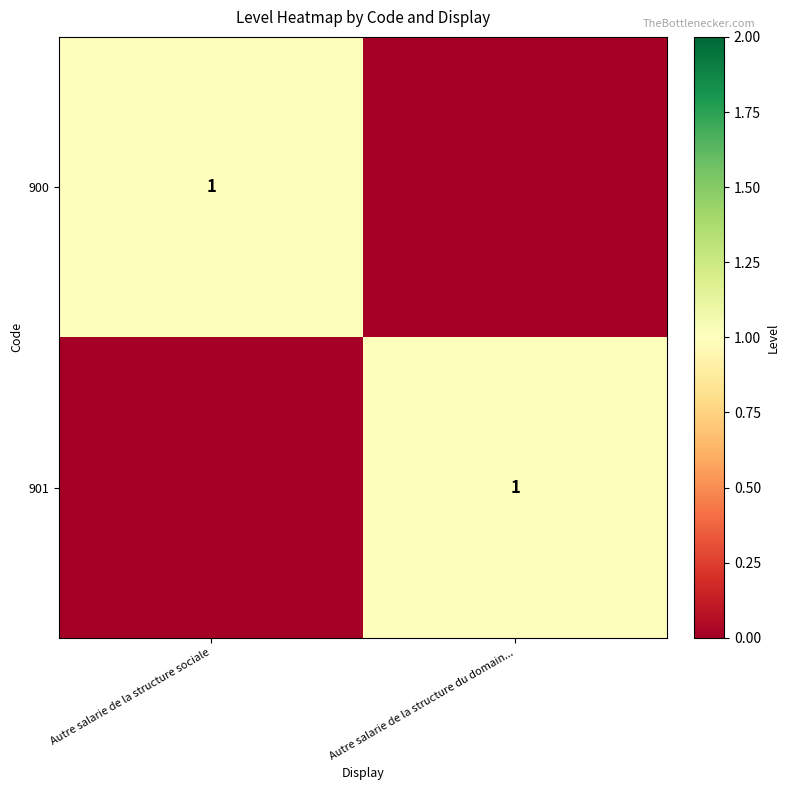

The 901 series shows 0 at Autre salarie de la structure du domain.... True or false?

False